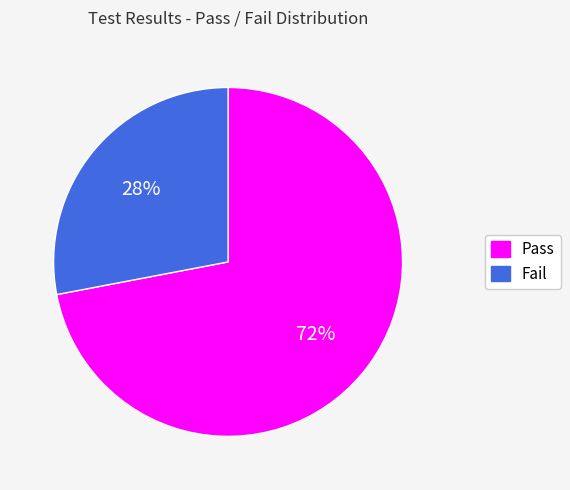

Is it true that Pass is 80% of the pie?

False